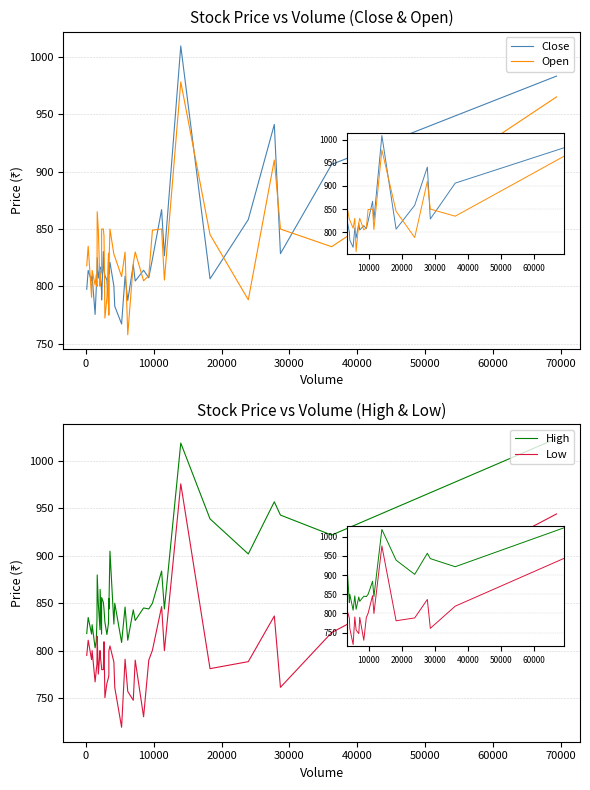

What is the highest value of the High series?

1023.8